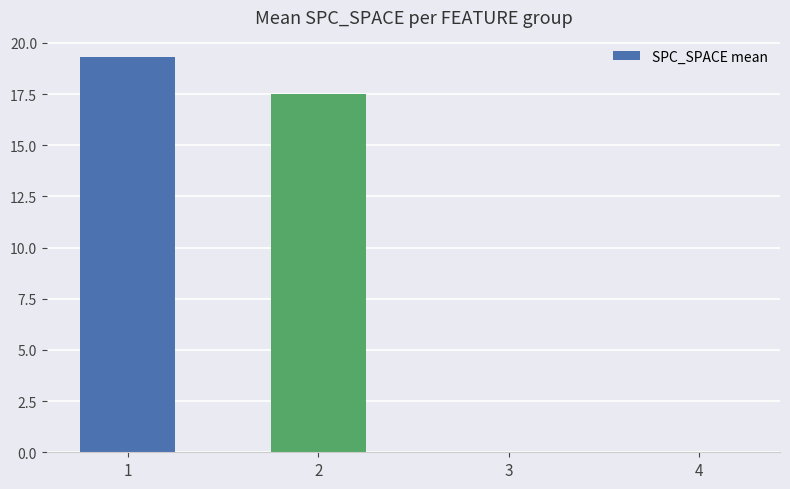

What is the sum of all values?

36.8